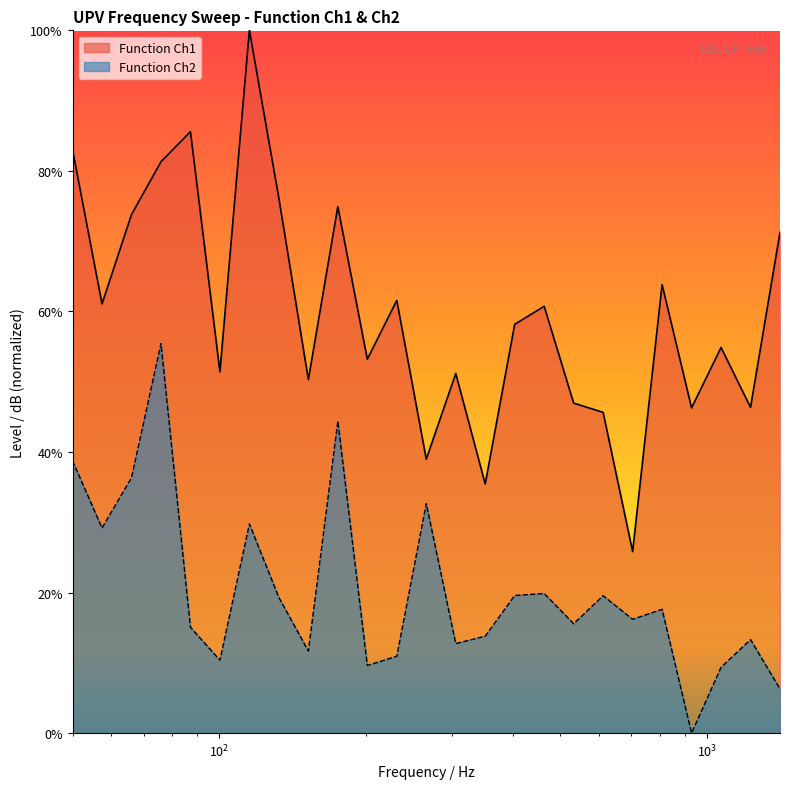

True or false: Function Ch2 has more than 1 points higher than both neighbors.

True